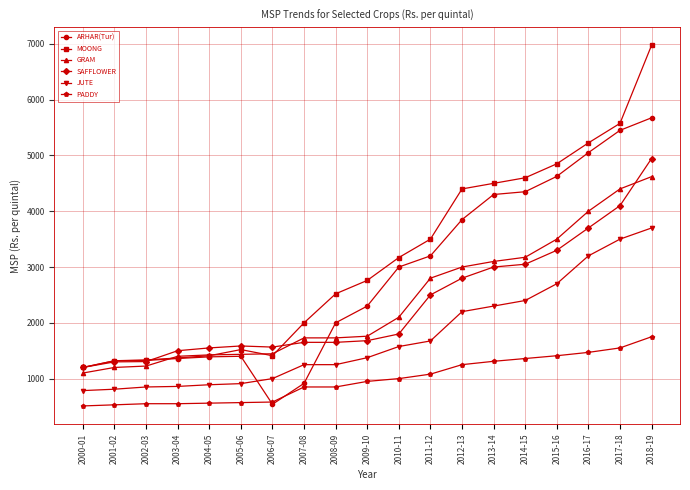

What is the label of the 15th point from the right?

2004-05